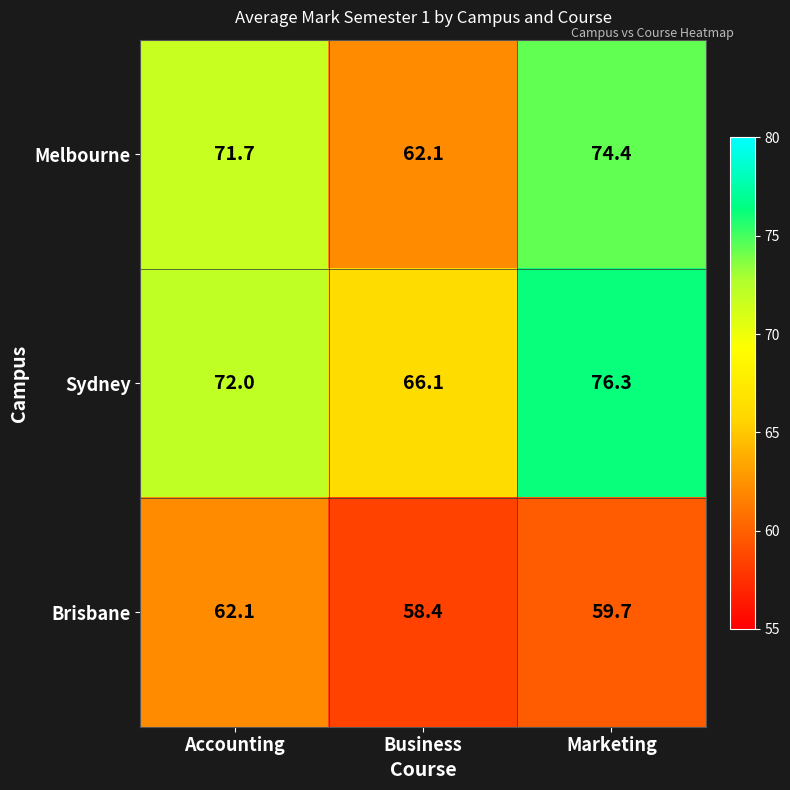

Count the number of categories in the chart.

3